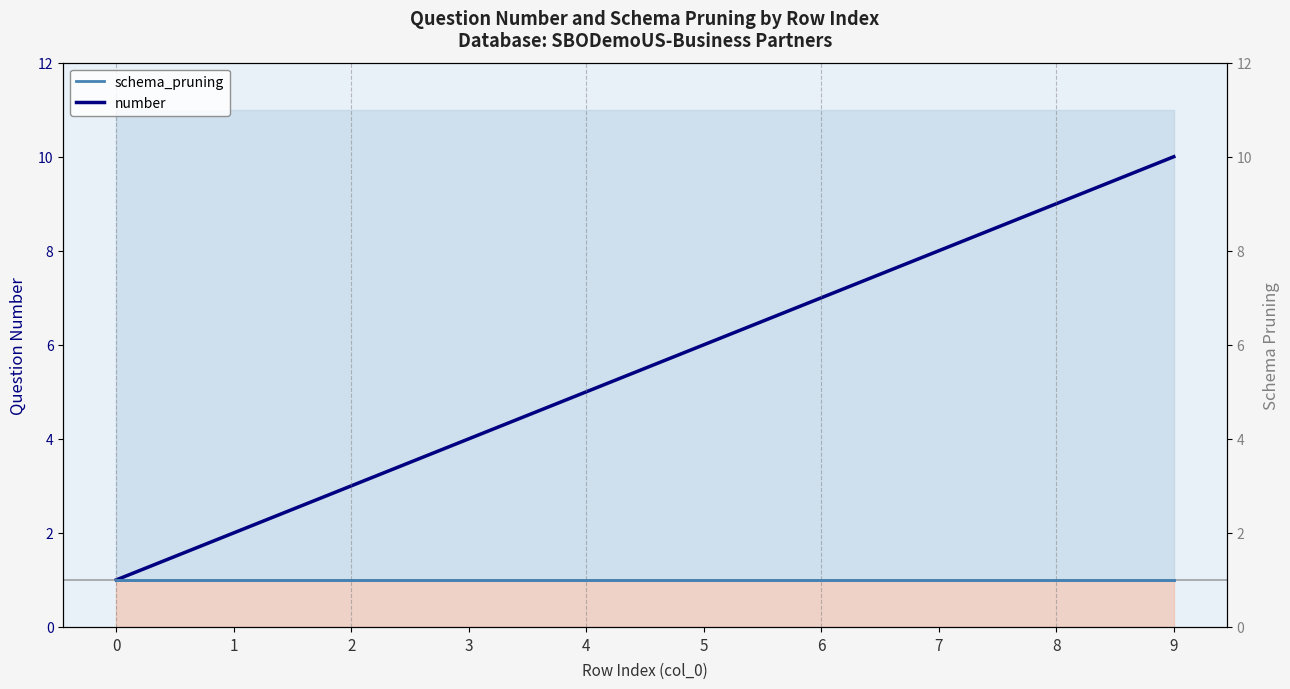

What is the value of the schema_pruning point at the 8th from the left?

1